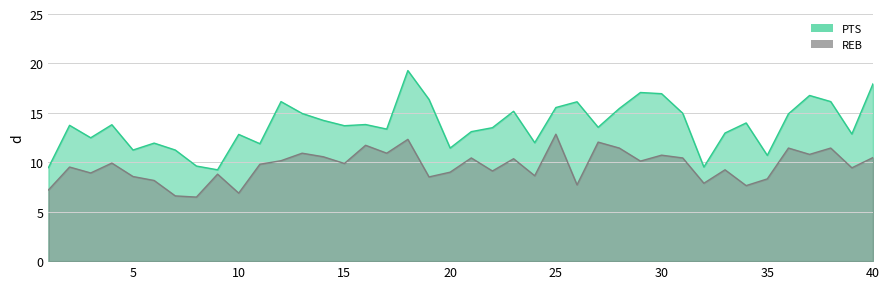

Reading left to right, list all the values displayed in this chart.

PTS: 1=9.5	2=13.7	3=12.5	4=13.8	5=11.2	6=11.9	7=11.2	8=9.6	9=9.2	10=12.8	11=11.9	12=16.1	13=14.9	14=14.2	15=13.7	16=13.8	17=13.4	18=19.3	19=16.4	20=11.4	21=13.1	22=13.5	23=15.2	24=12.0	25=15.5	26=16.1	27=13.5	28=15.4	29=17.1	30=16.9	31=15.0	32=9.5	33=13.0	34=14.0	35=10.7	36=14.9	37=16.8	38=16.1	39=12.9	40=17.9
REB: 1=7.2	2=9.5	3=8.9	4=9.9	5=8.6	6=8.2	7=6.6	8=6.5	9=8.8	10=6.9	11=9.8	12=10.2	13=10.9	14=10.6	15=9.9	16=11.7	17=10.9	18=12.3	19=8.5	20=9.0	21=10.4	22=9.1	23=10.4	24=8.6	25=12.8	26=7.7	27=12.0	28=11.4	29=10.1	30=10.7	31=10.4	32=7.9	33=9.2	34=7.6	35=8.3	36=11.4	37=10.8	38=11.4	39=9.4	40=10.5